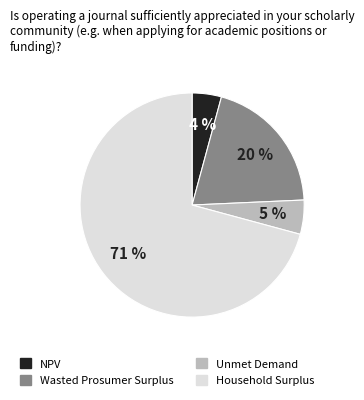

Is the sum of Household Surplus and Unmet Demand greater than half?

Yes